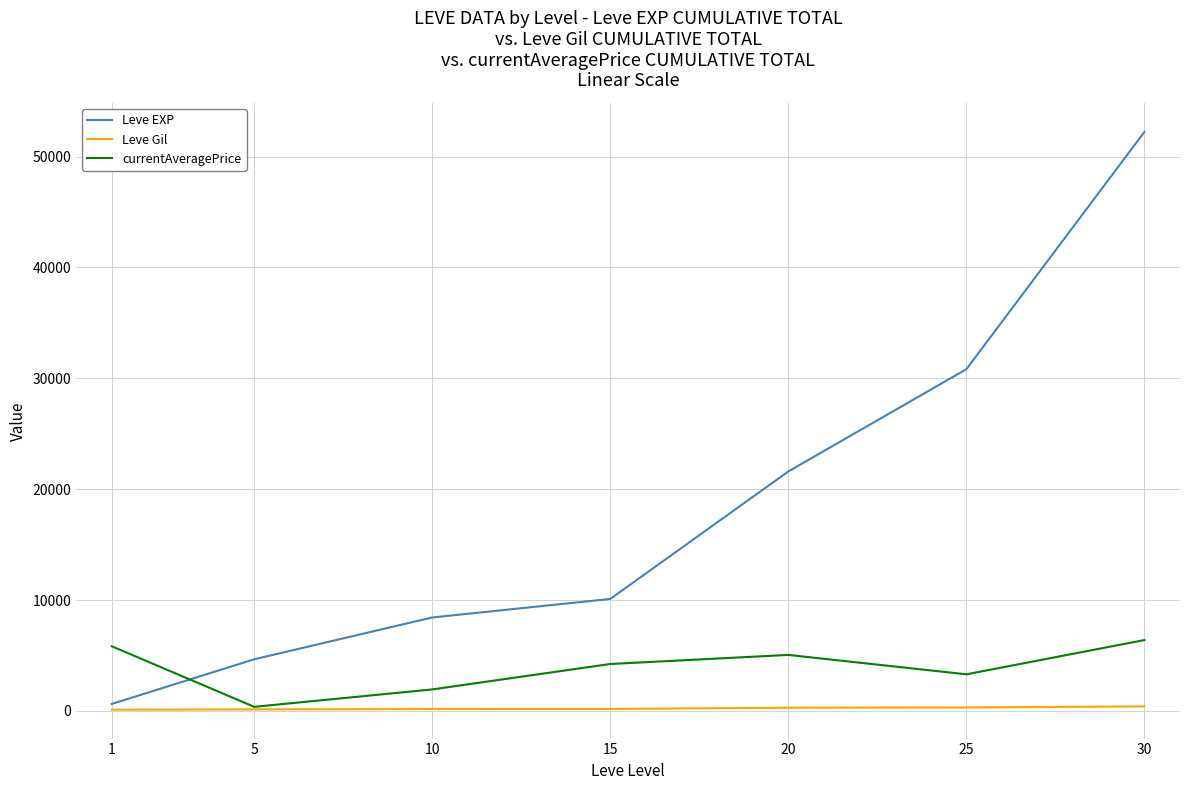

Rank the series by their maximum value, from lowest to highest.

Leve Gil, currentAveragePrice, Leve EXP